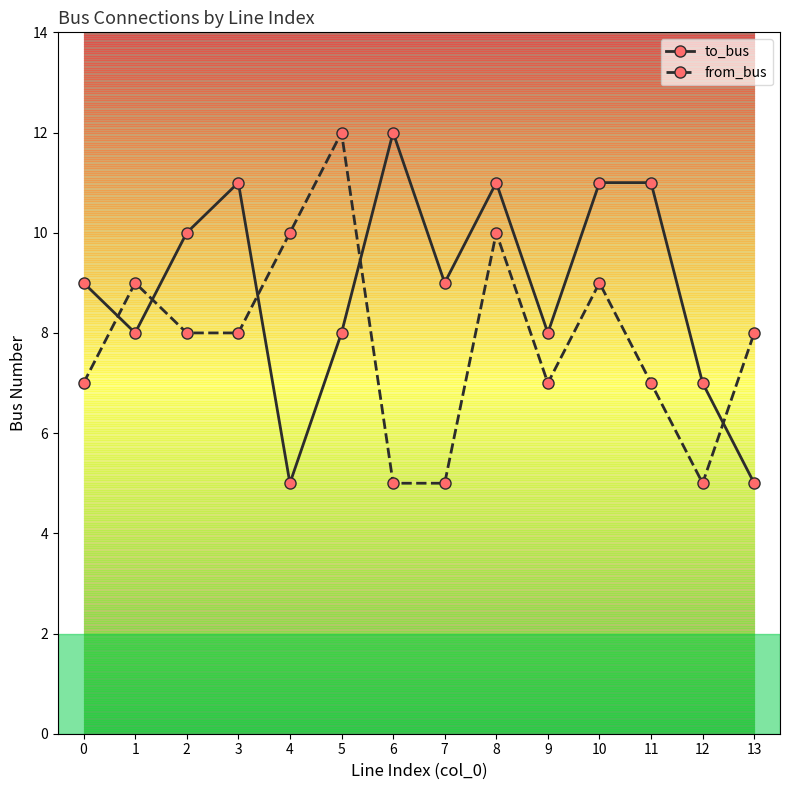

What is the value of the to_bus point at the 14th from the left?

5